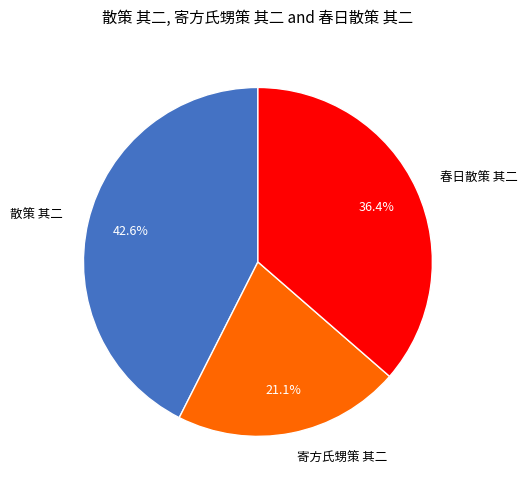

Is it true that 散策 其二 is 43% of the pie?

True